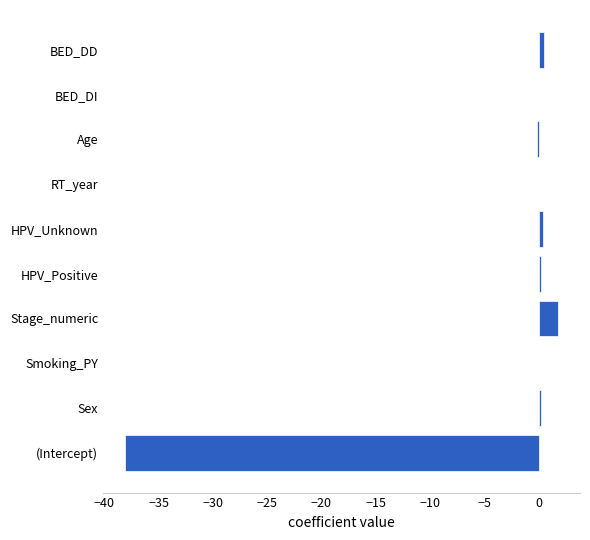

At which category does the chart reach its peak across all series?

Stage_numeric